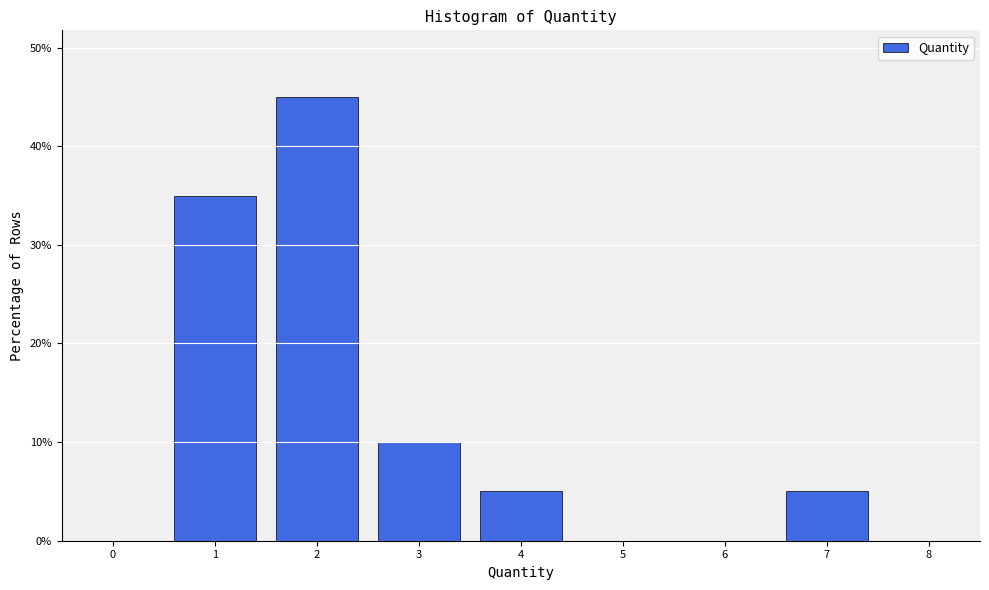

Reading left to right, transcribe this chart: for each bar, give the range it covers on the x-axis and its height. The values are not printed on the chart, so give them approximately, as read against the axis.

-0.5 to 0.5: 0
0.5 to 1.5: 35
1.5 to 2.5: 45
2.5 to 3.5: 10
3.5 to 4.5: 5
4.5 to 5.5: 0
5.5 to 6.5: 0
6.5 to 7.5: 5